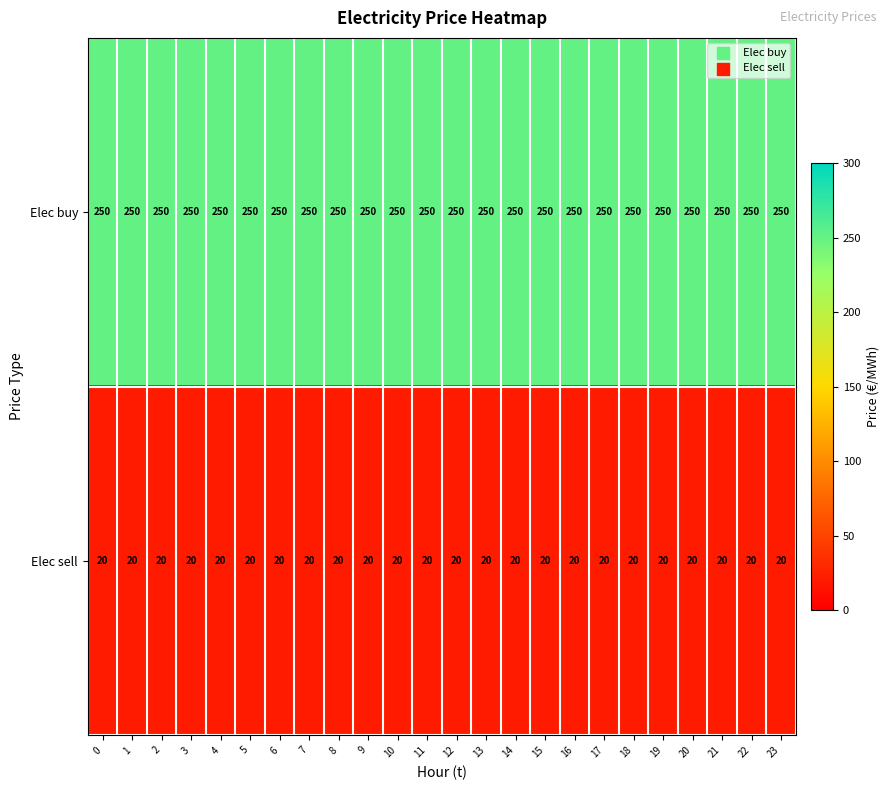

List the series in order of their peak value, lowest first.

Elec sell, Elec buy